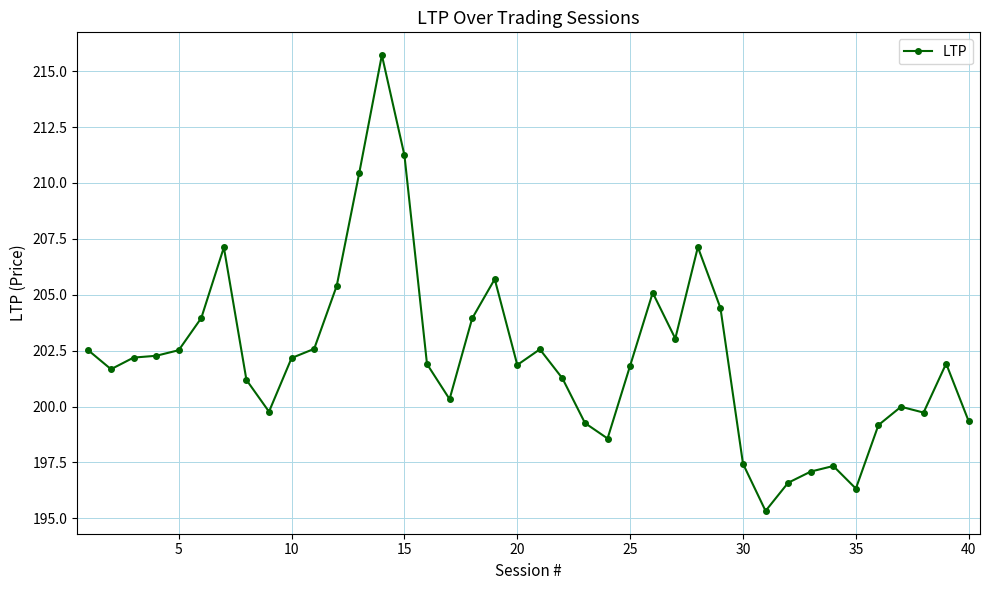

What is the sum of all values?

8087.9